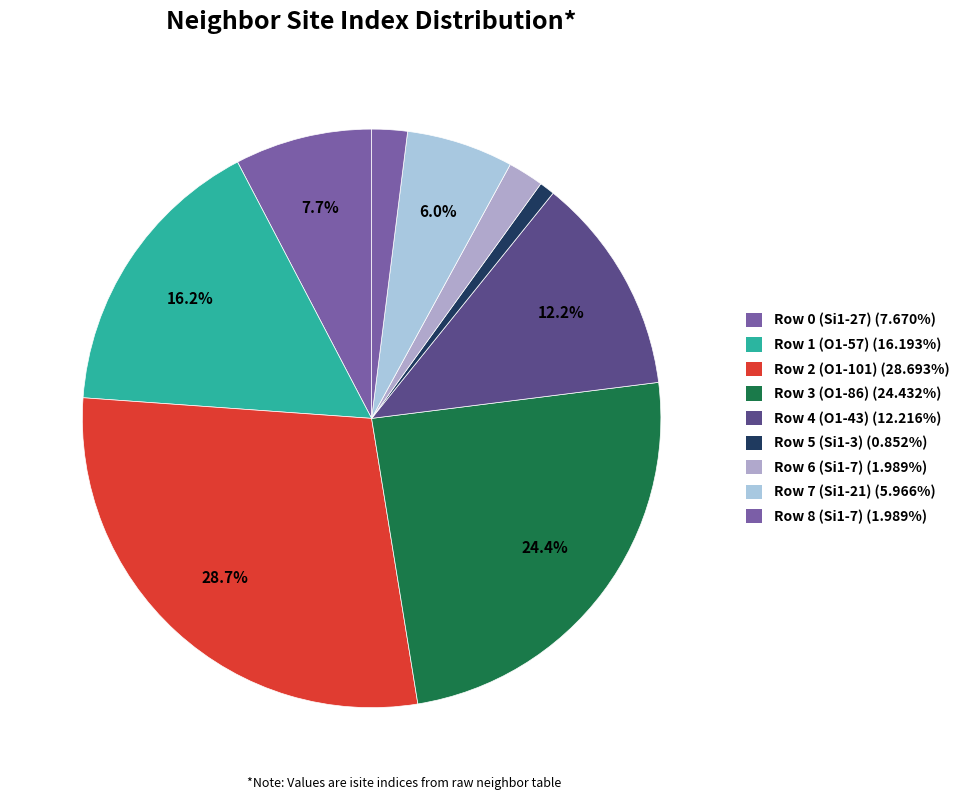

What is the smallest slice in the pie chart?

Row 5 (Si1-3)